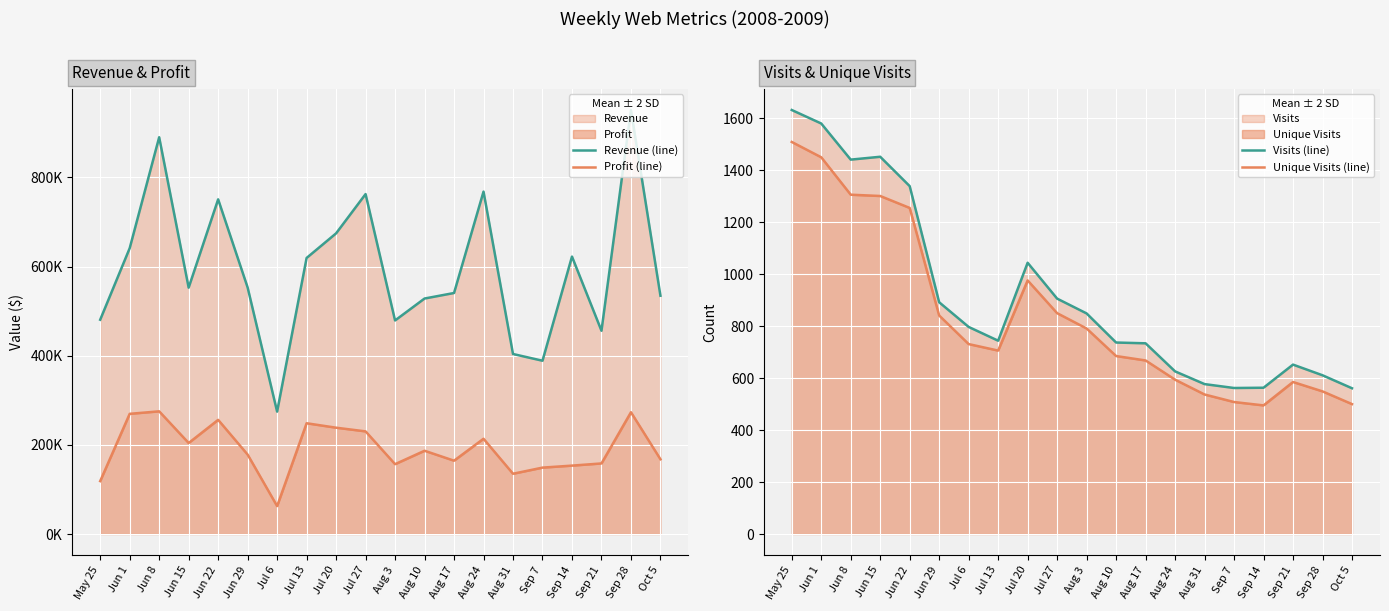

At which category does Visits (line) reach its first local peak?

Jun 15